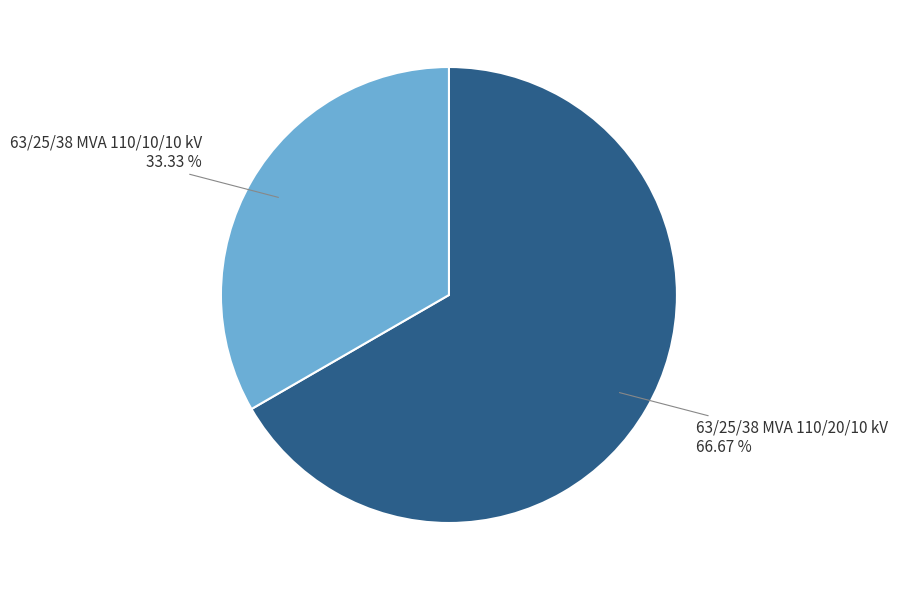

Which slice represents more than half of the pie?

63/25/38 MVA 110/20/10 kV